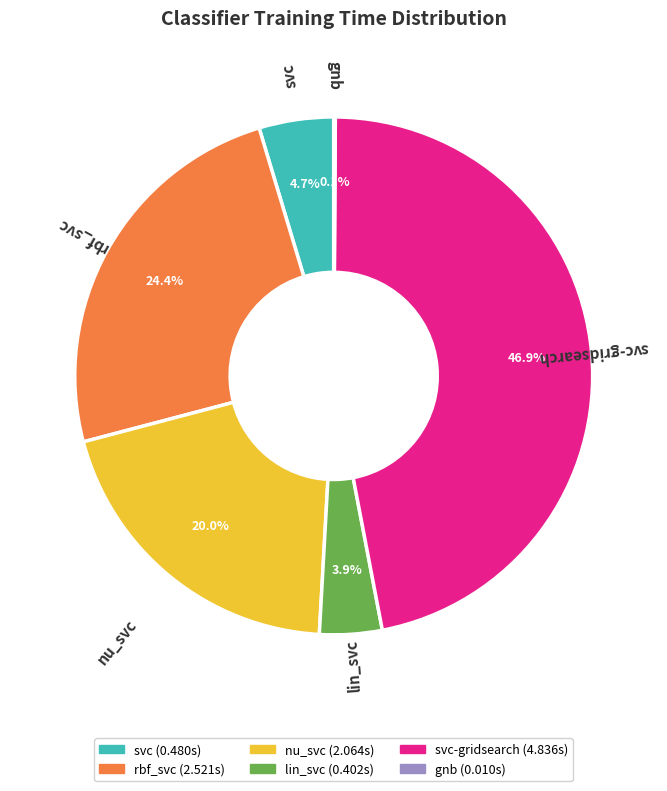

Which category has the biggest portion of the pie?

svc-gridsearch